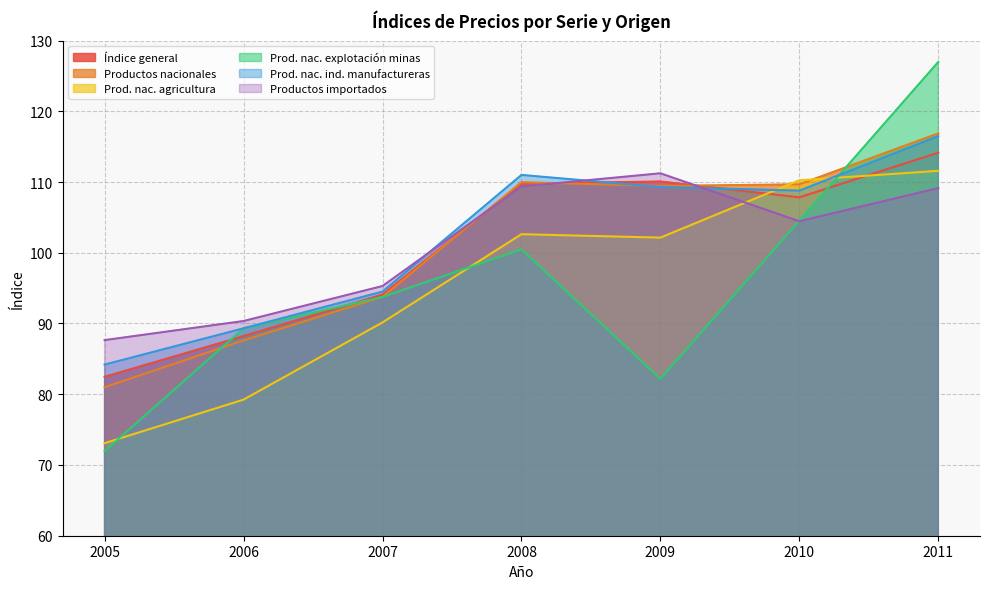

Reading left to right, what are all the values shown in this chart?

Índice general: 2005=82.5	2006=88.2	2007=94.1	2008=109.8	2009=110.1	2010=107.8	2011=114.1
Productos nacionales: 2005=81.0	2006=87.6	2007=93.8	2008=110.0	2009=109.4	2010=109.7	2011=116.9
Prod. nac. agricultura: 2005=73.1	2006=79.2	2007=90.2	2008=102.6	2009=102.1	2010=110.2	2011=111.6
Prod. nac. explotación minas: 2005=72.0	2006=89.3	2007=93.8	2008=100.5	2009=82.2	2010=104.5	2011=127.0
Prod. nac. ind. manufactureras: 2005=84.2	2006=89.3	2007=94.5	2008=111.0	2009=109.3	2010=108.8	2011=116.5
Productos importados: 2005=87.7	2006=90.3	2007=95.3	2008=109.4	2009=111.2	2010=104.5	2011=109.1